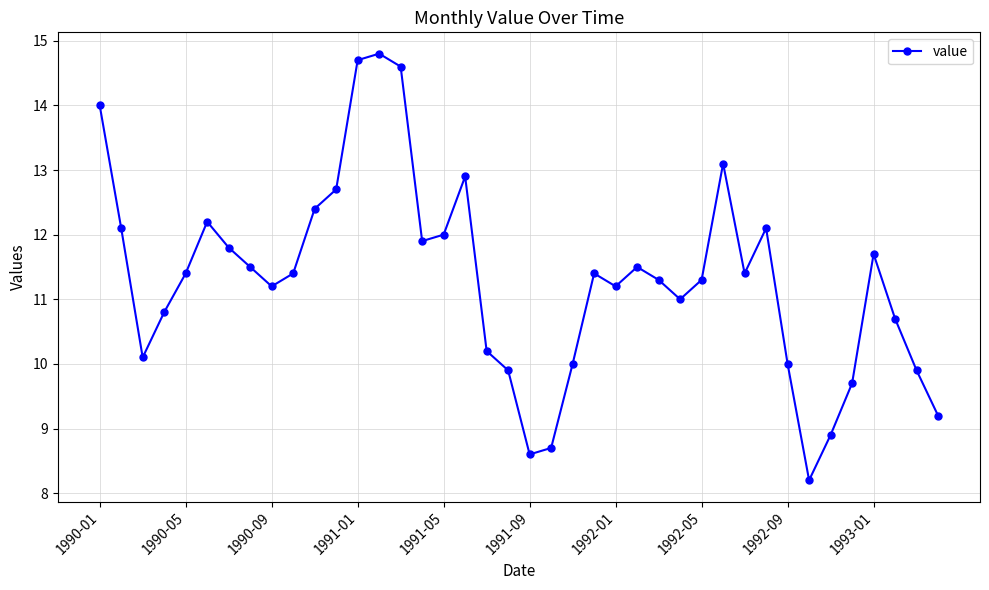

What is the value of the 27th point from the left?

11.3